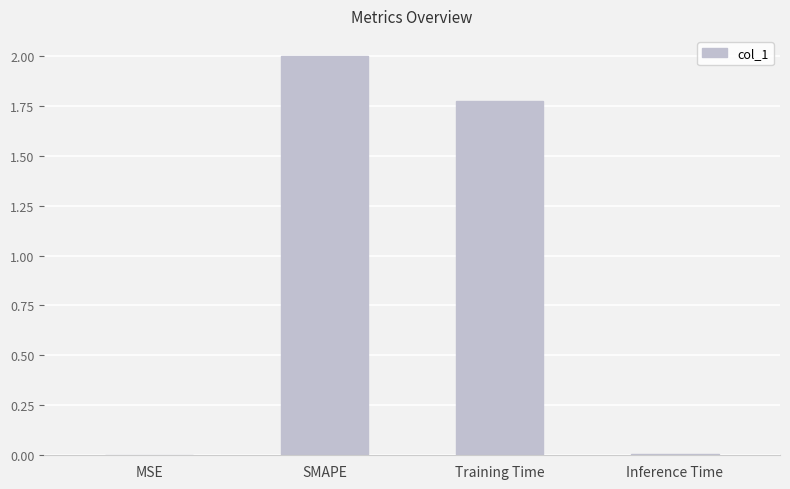

What is the maximum value shown in the chart?

2.0